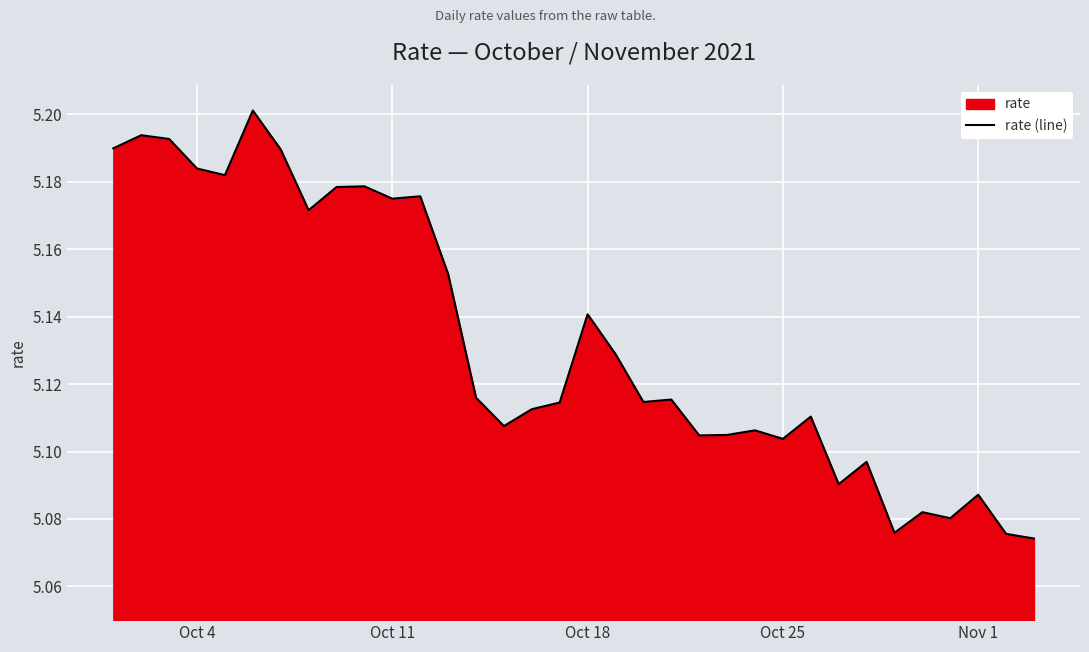

How many points are lower than both their immediate neighbors (excluding endpoints)?

10